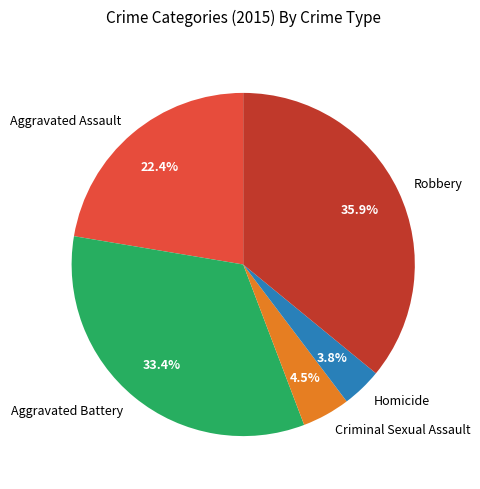

Is it true that Aggravated Assault is 14% of the pie?

False